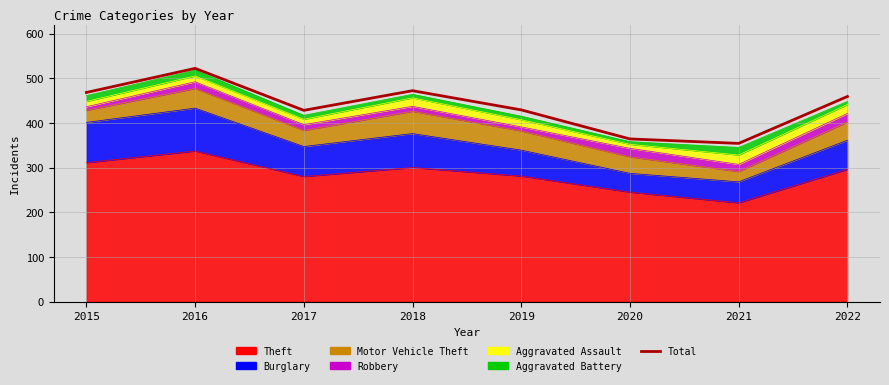

How many lines are shown in the chart?

1